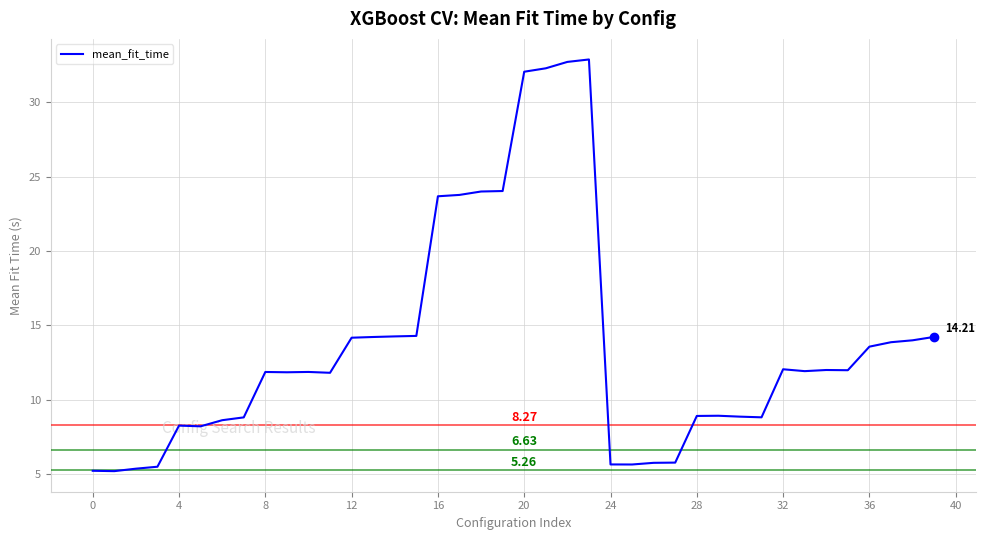

What is the difference between the maximum and minimum values?

27.7